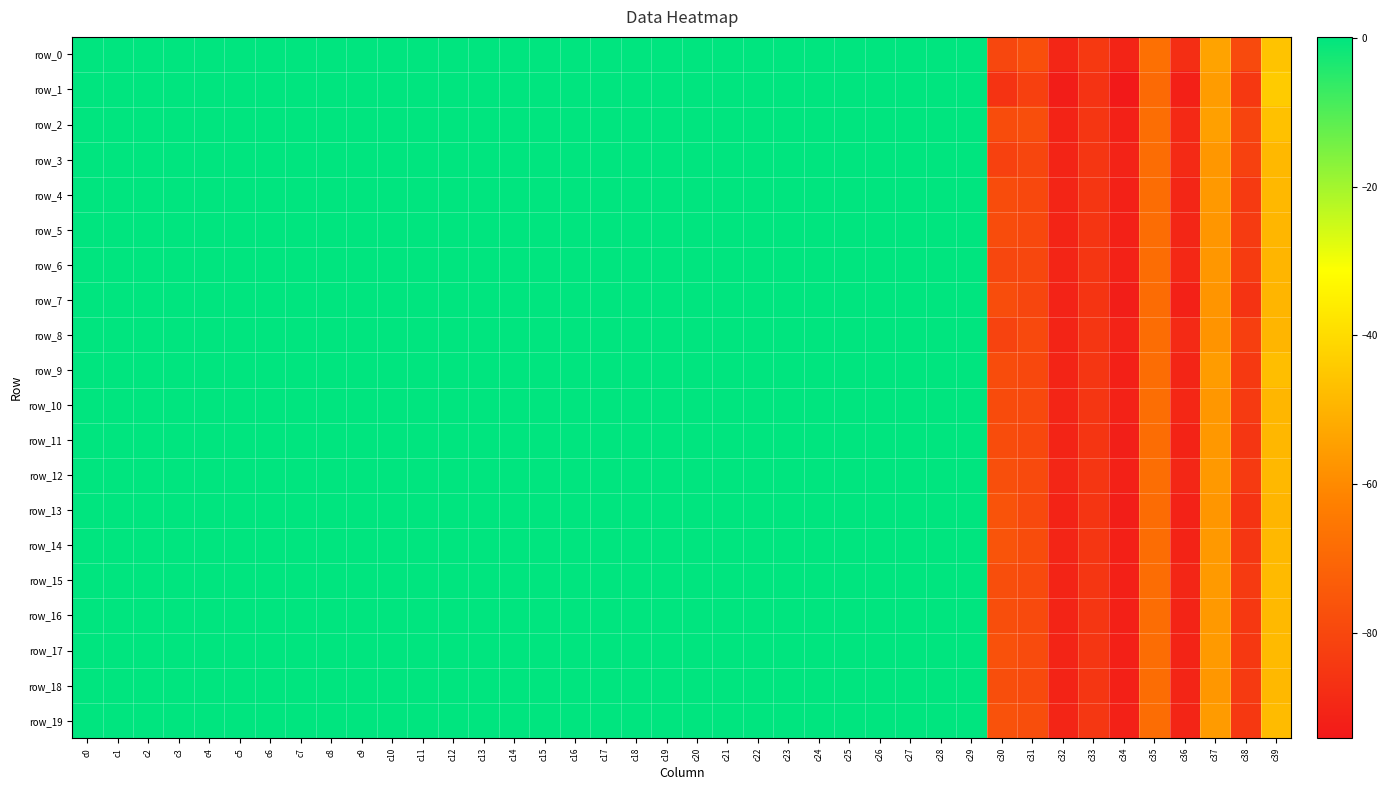

What is the smallest value displayed?

-94.2